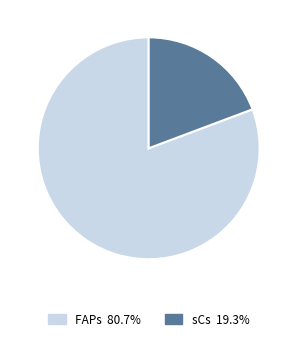

What is the smallest slice in the pie chart?

sCs